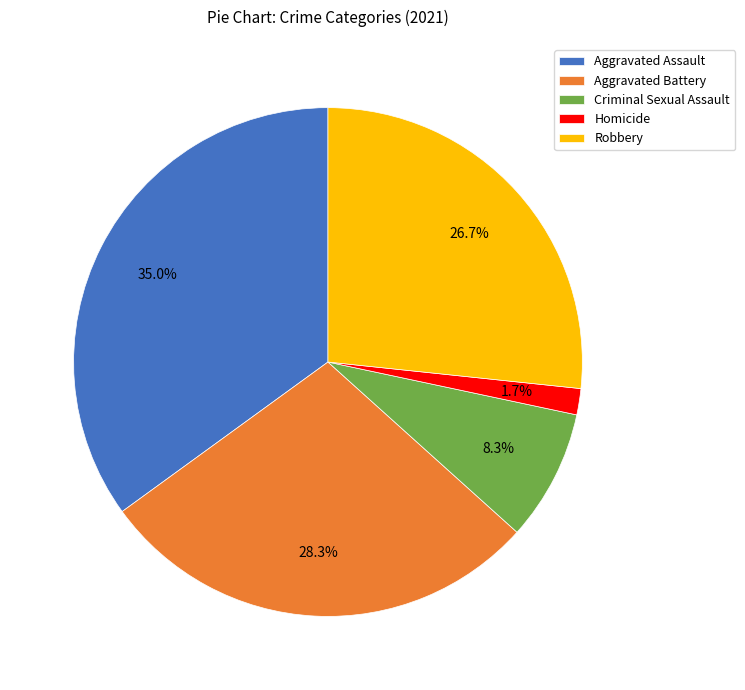

To the nearest percent, what is the combined percentage of Homicide and Criminal Sexual Assault?

10%